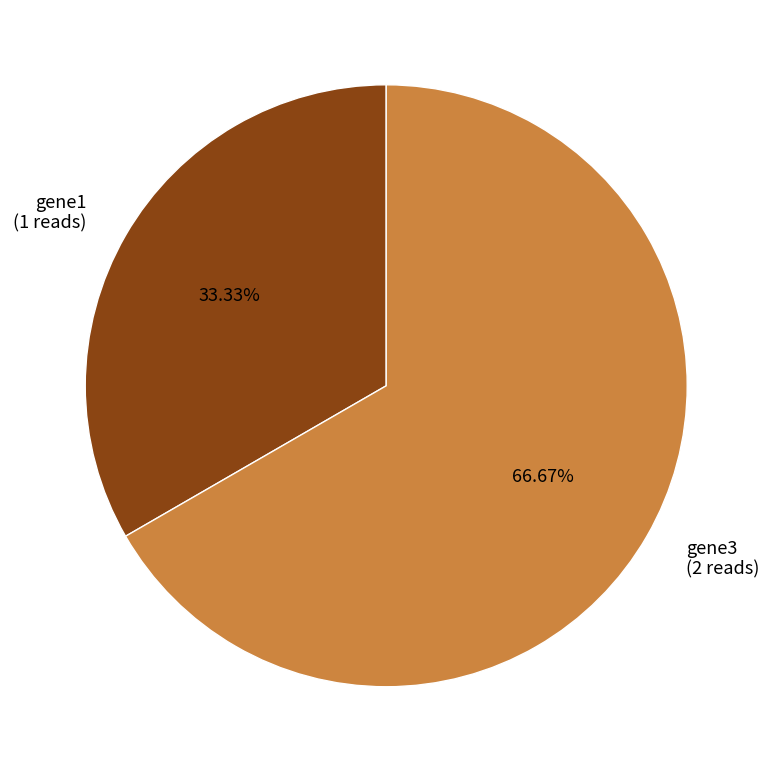

Rank the categories by value from lowest to highest.

gene1, gene3